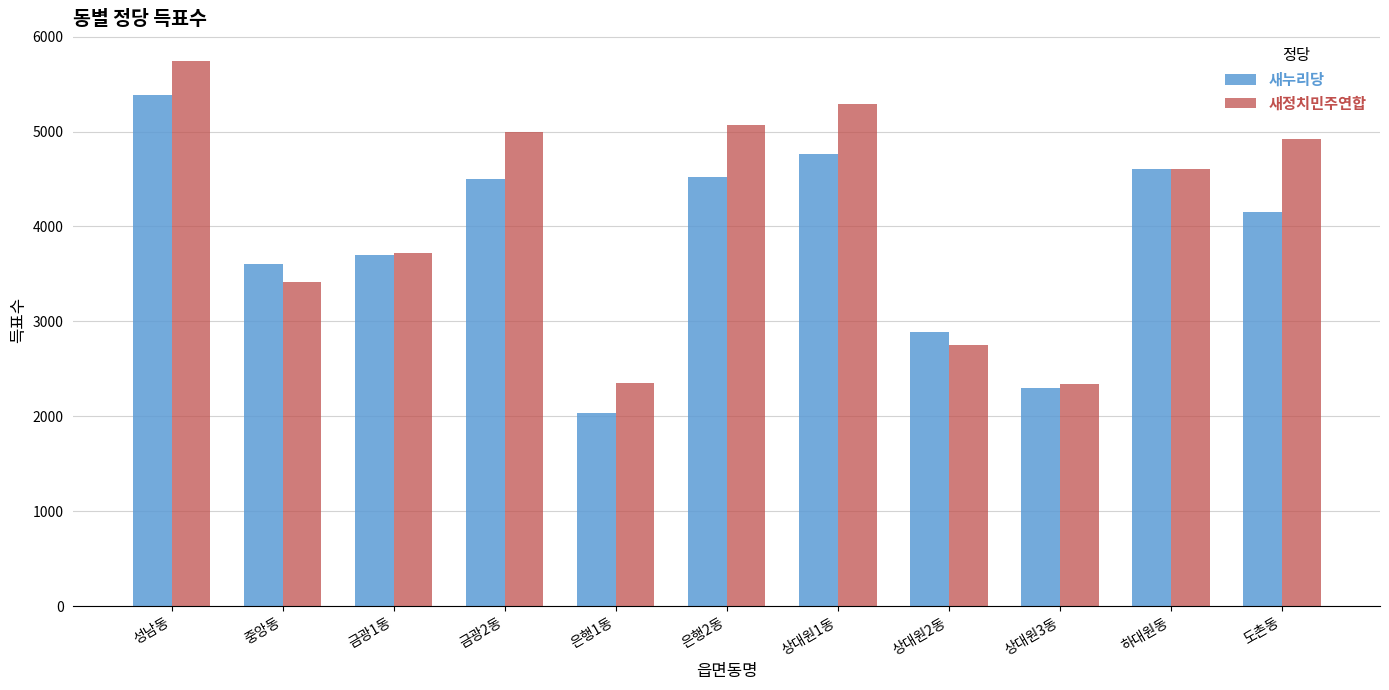

Which series has the largest total across all categories?

새정치민주연합